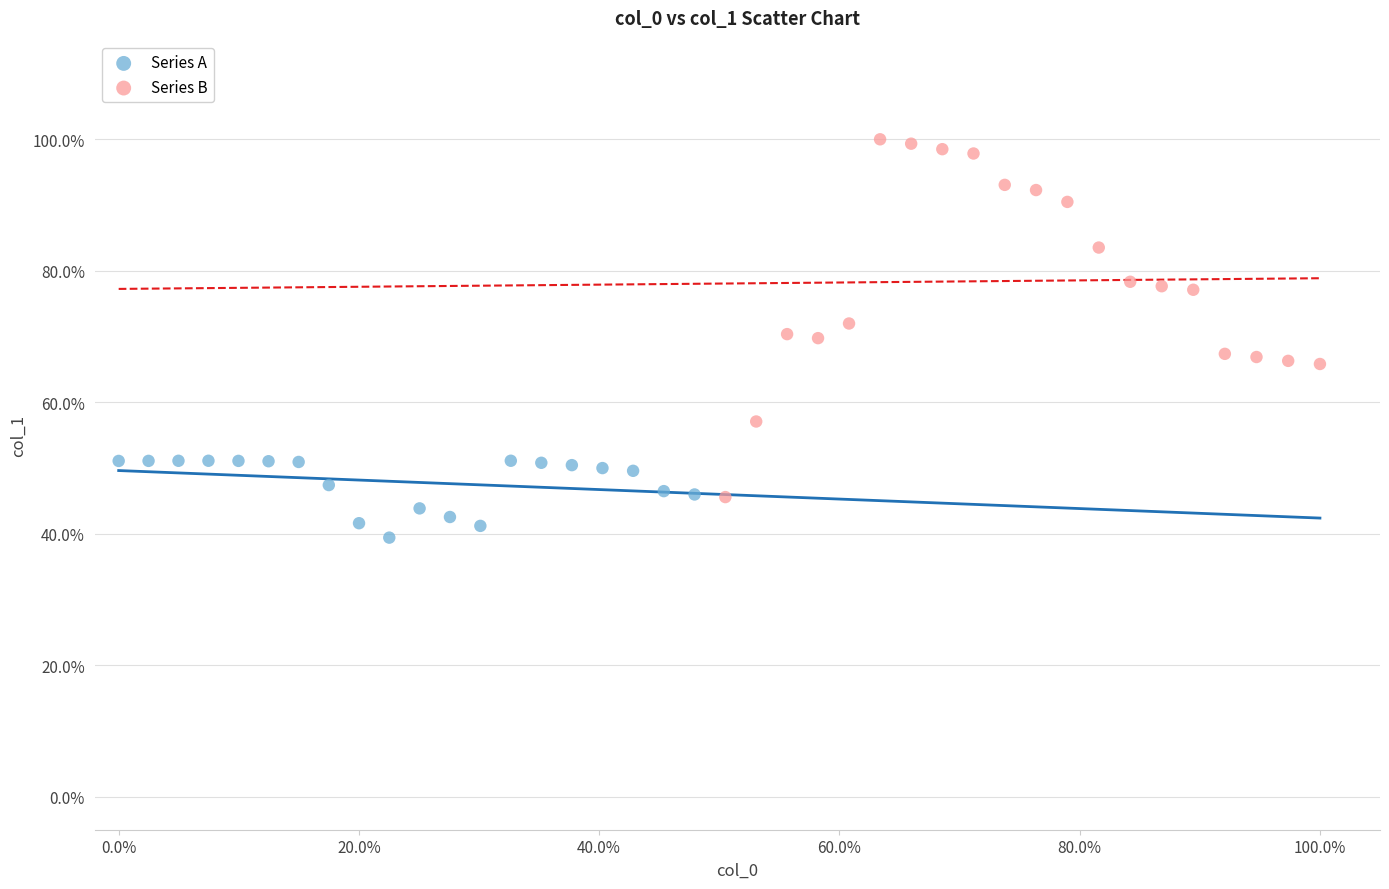

What are all the series names shown in the legend?

Series A, Series B